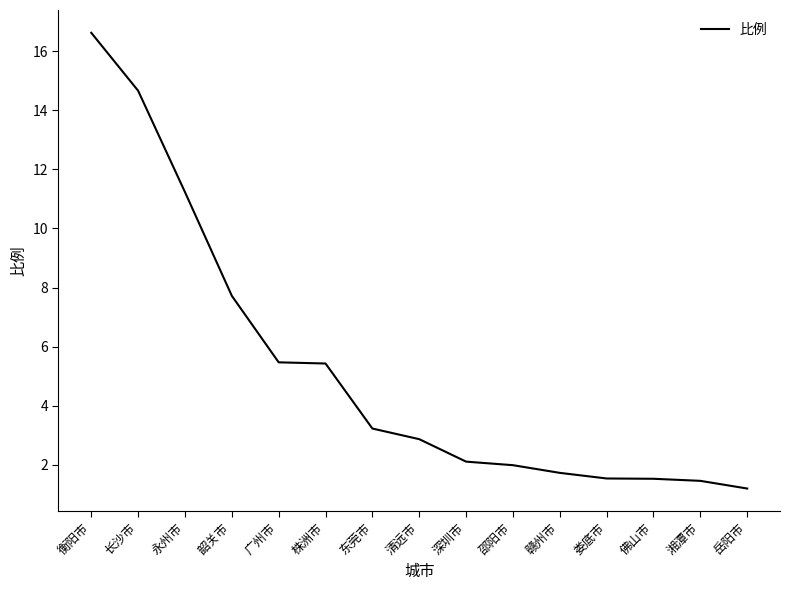

How many distinct data groups are displayed?

1